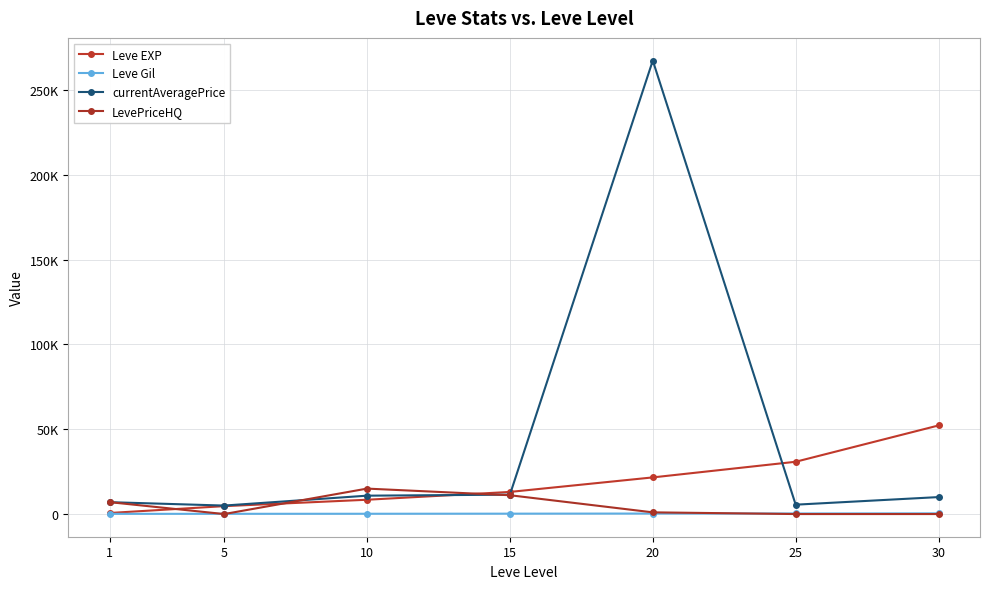

What is the total value across all series at 25?

36679